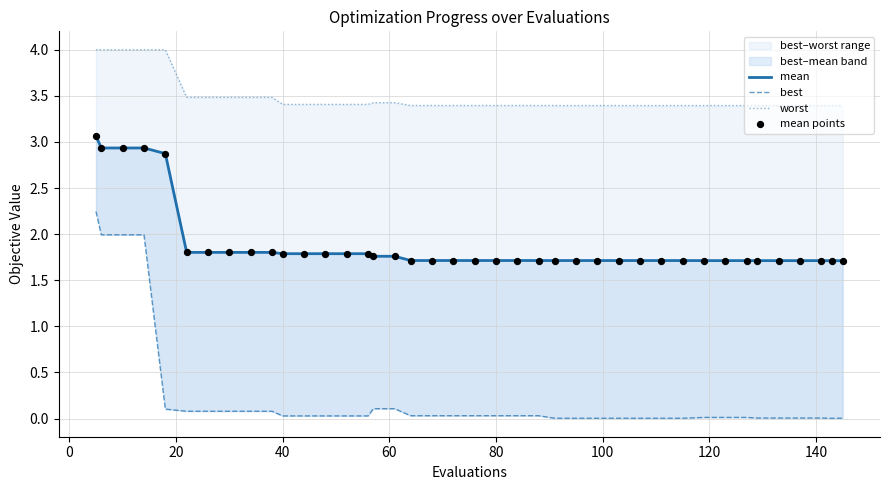

Which series has the largest total across all categories?

worst